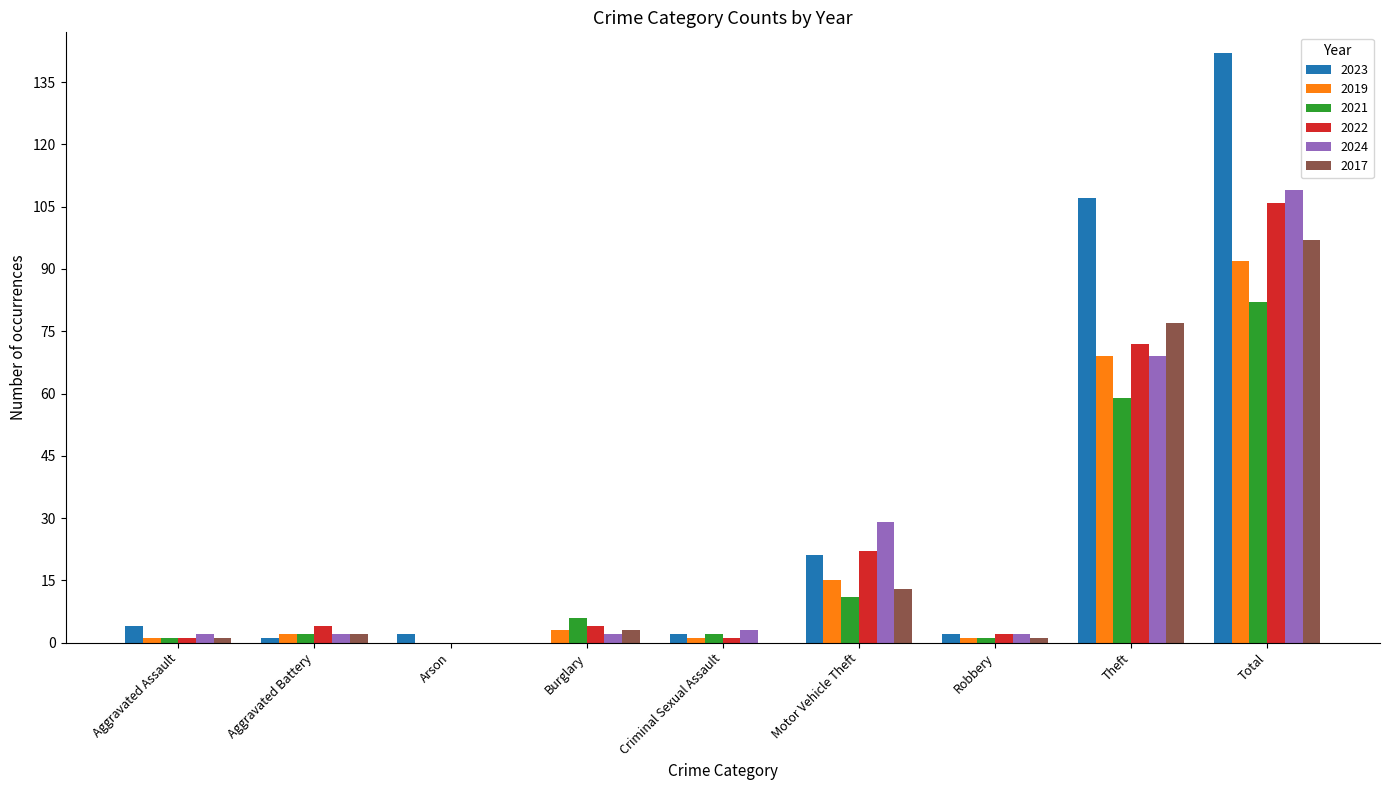

How many values in 2024 are above zero?

8